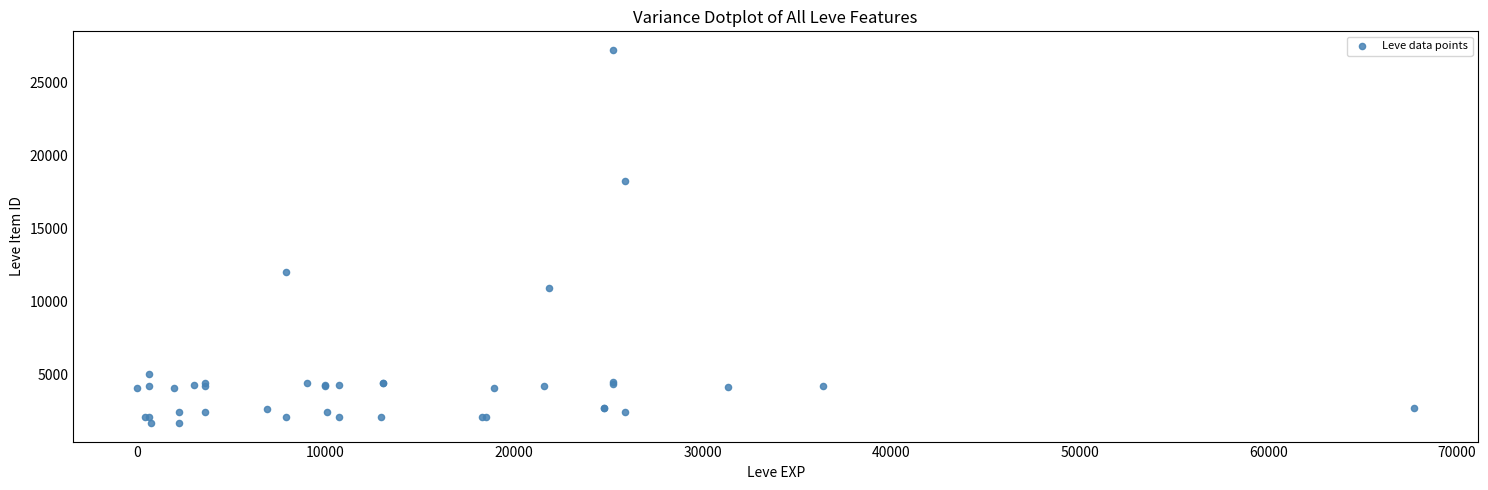

What Y value in the scatter plot is closest to 14448?

12018